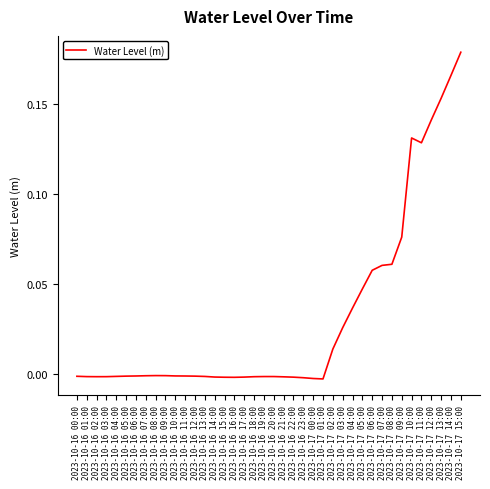

Is it true that the value at 2023-10-16 19:00 is -0.0?

True